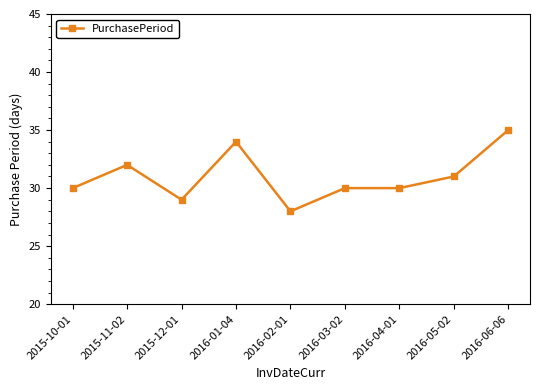

What is the sum of all values?

279